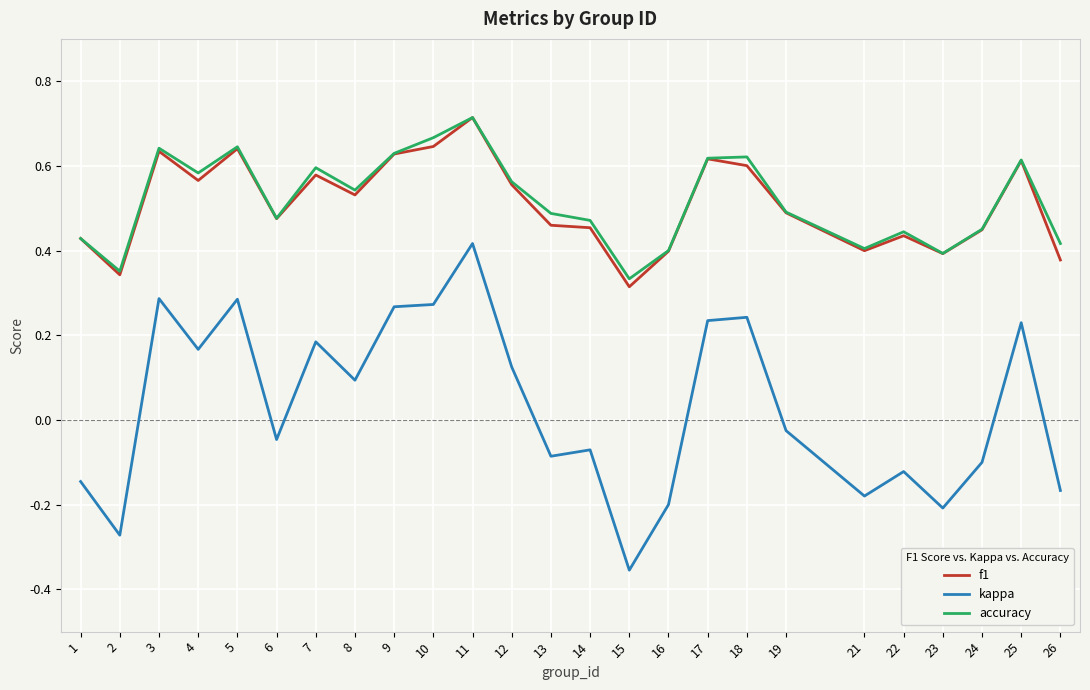

The value of kappa at 10 is 0.3. True or false?

True